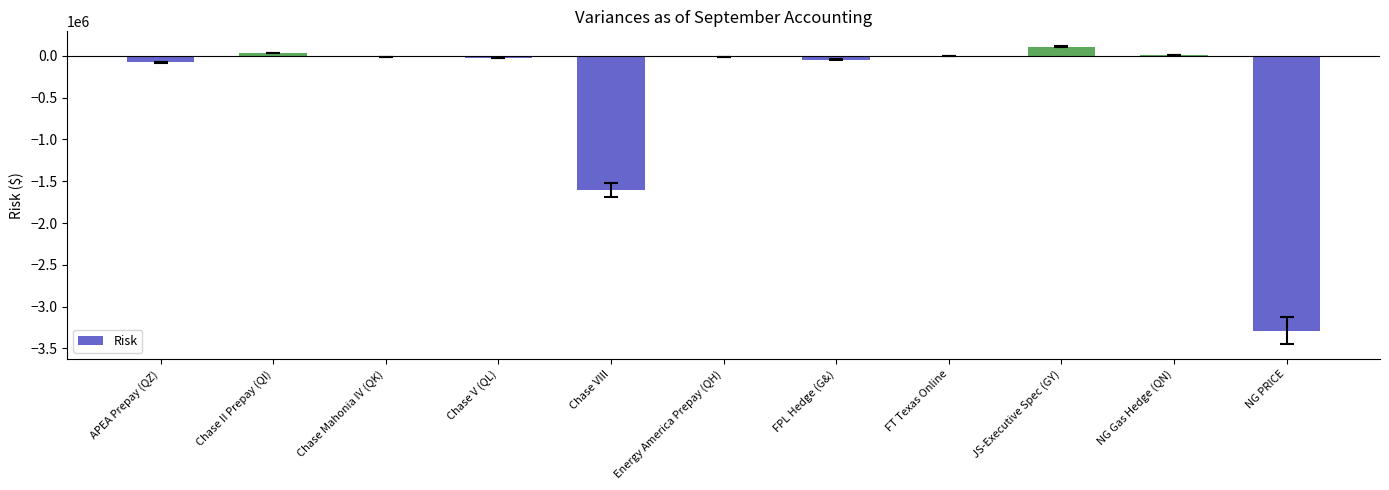

What is the greatest value displayed?

110584.0